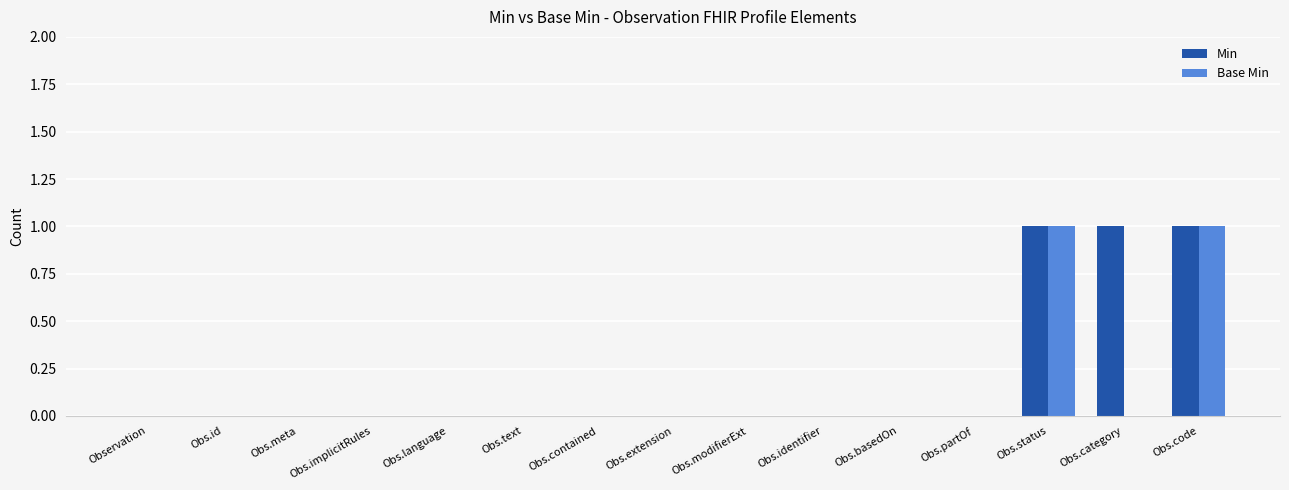

Which series has the largest total across all categories?

Min